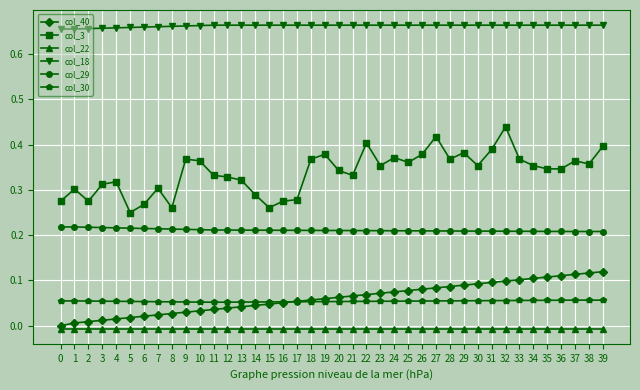

How many lines are shown in the chart?

6